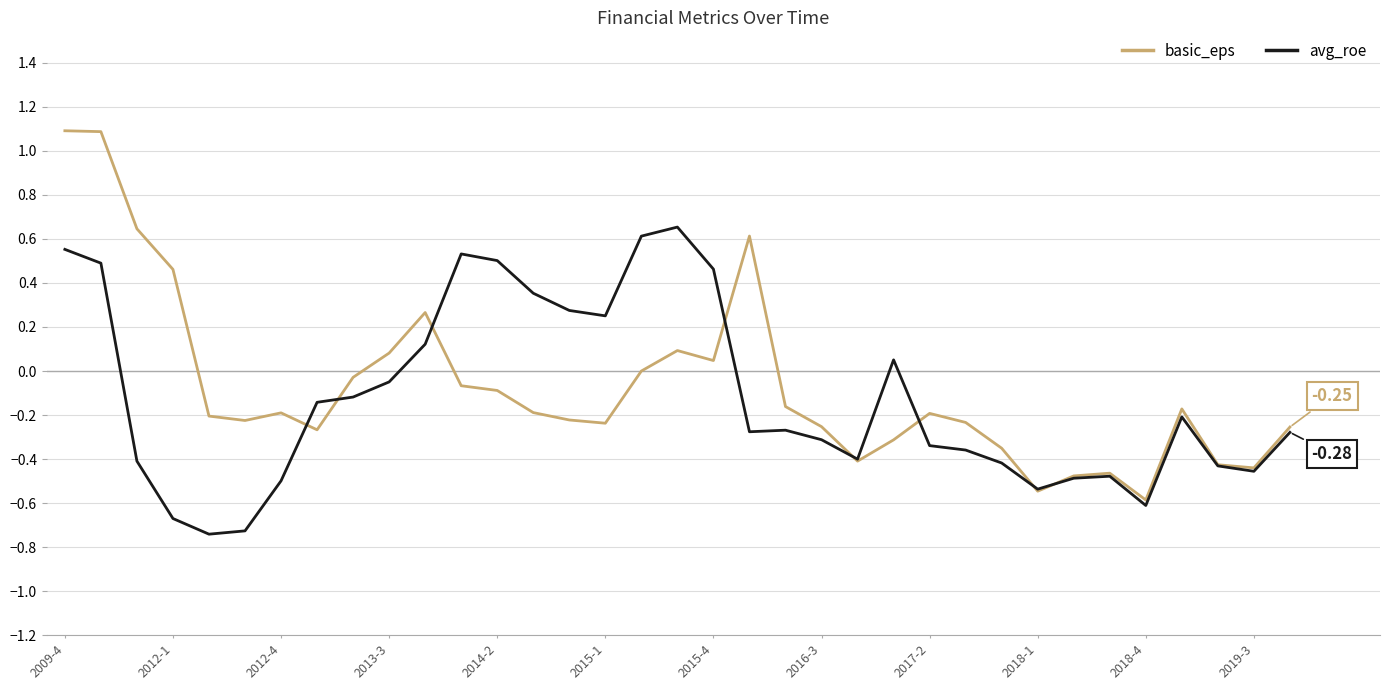

Which series has the largest range (max minus min)?

basic_eps